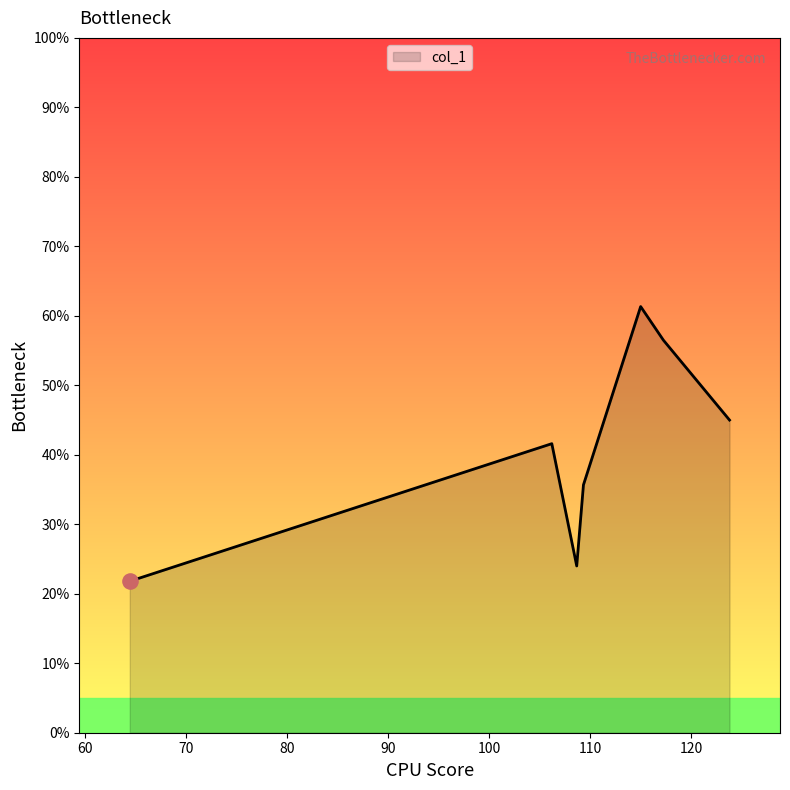

True or false: there are more than 1 points higher than both neighbors.

True